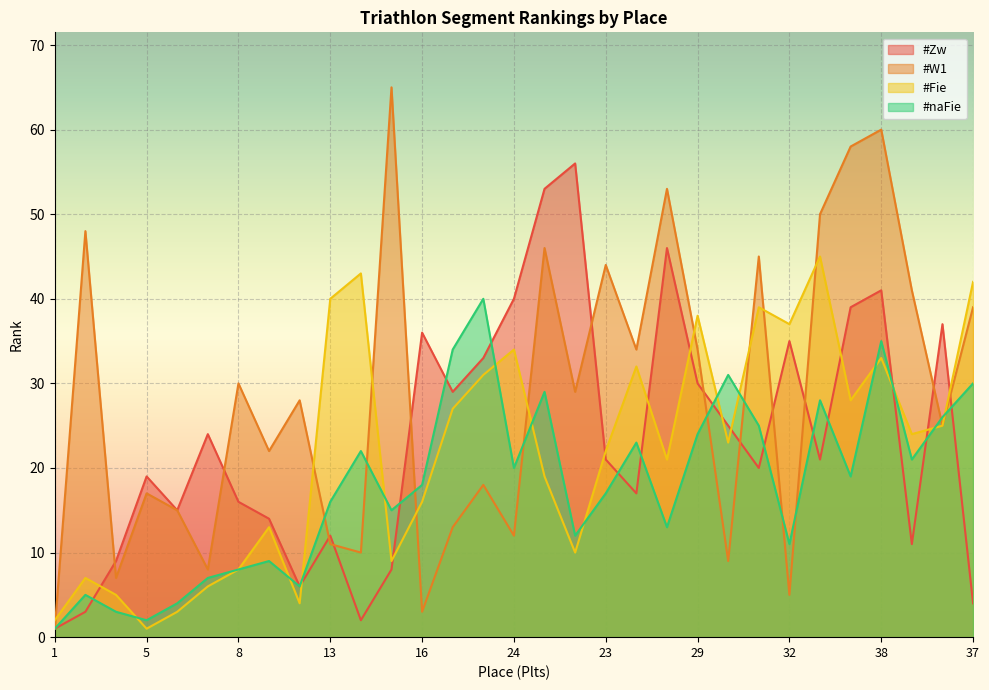

How many lines are shown in the chart?

4